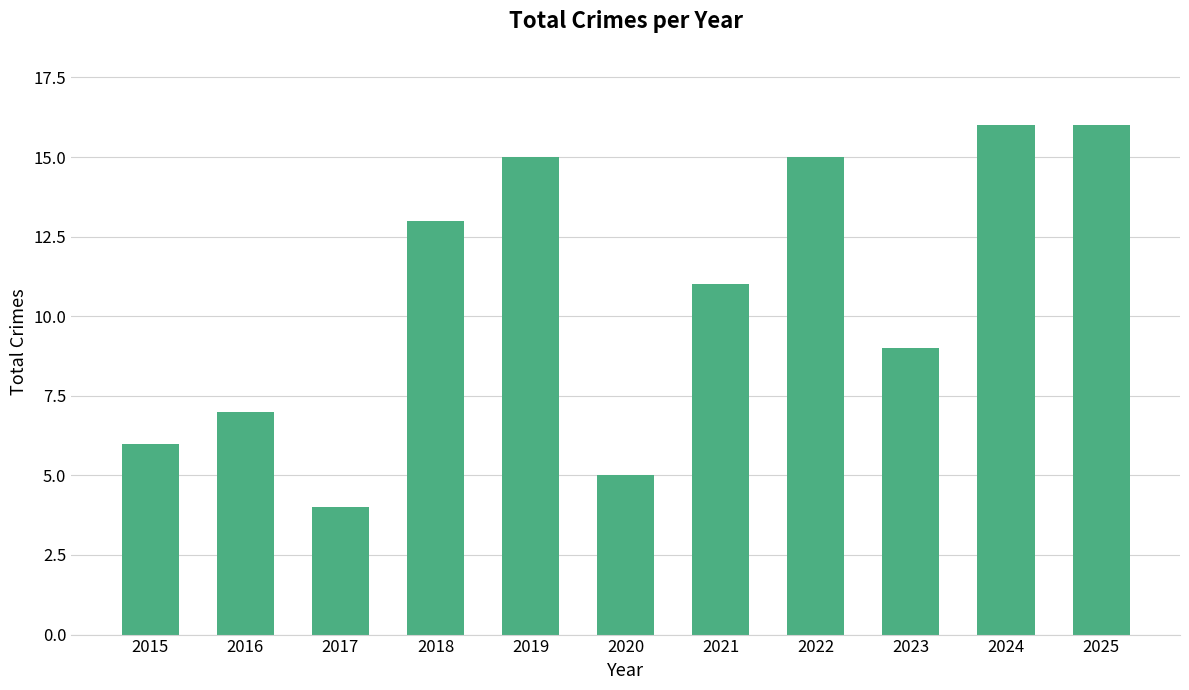

Between 2025 and 2022, which is larger?

2025